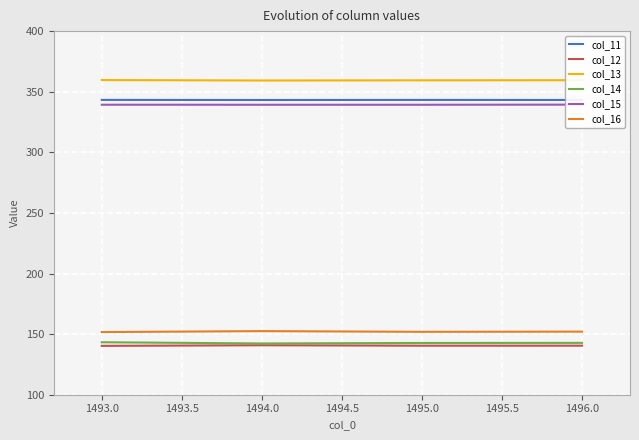

What is the difference between the maximum and second lowest values in the col_15 series?

0.1